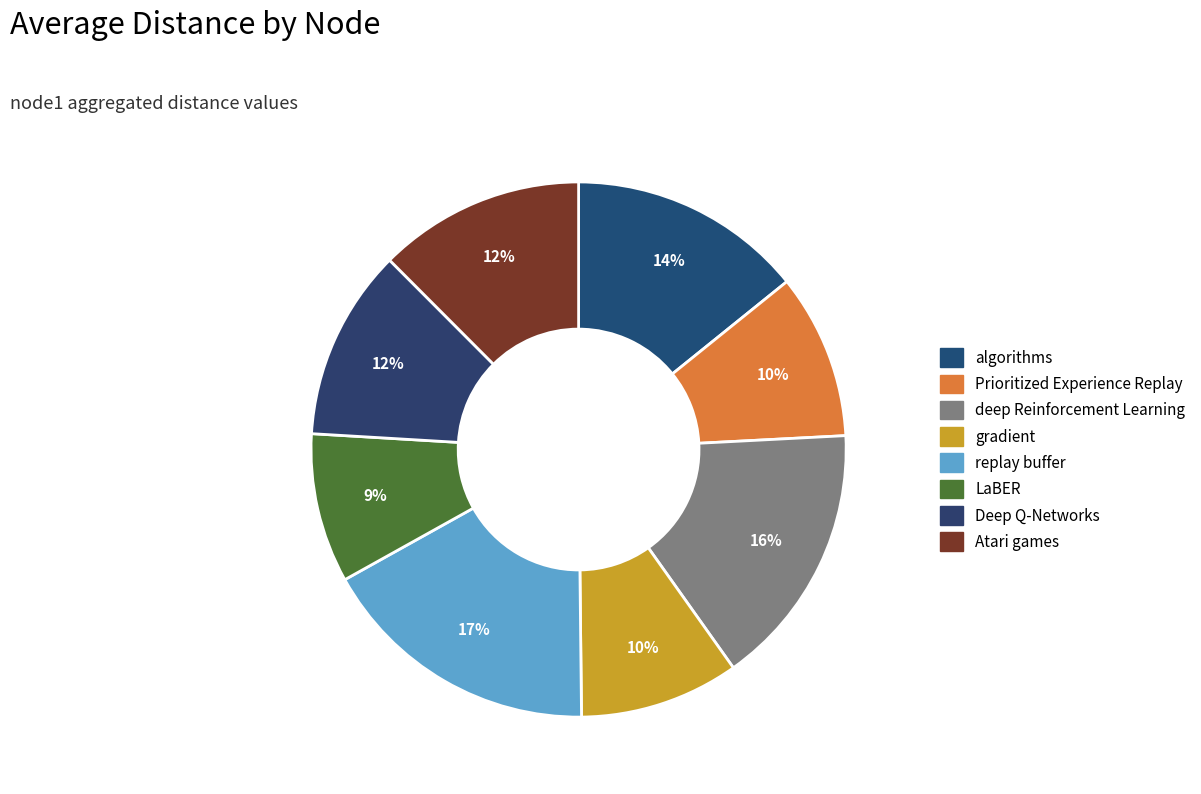

How many slices are in this pie chart?

8